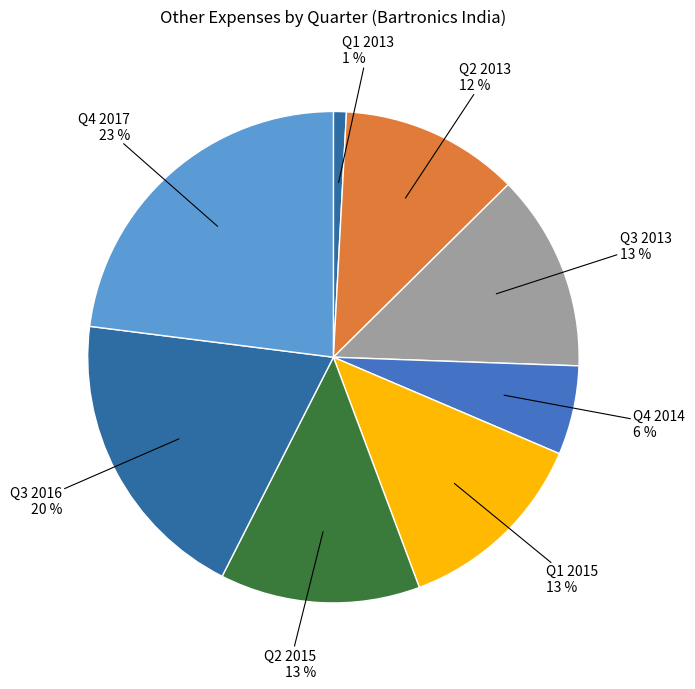

Does Q1 2015 represent more than half of the total?

No